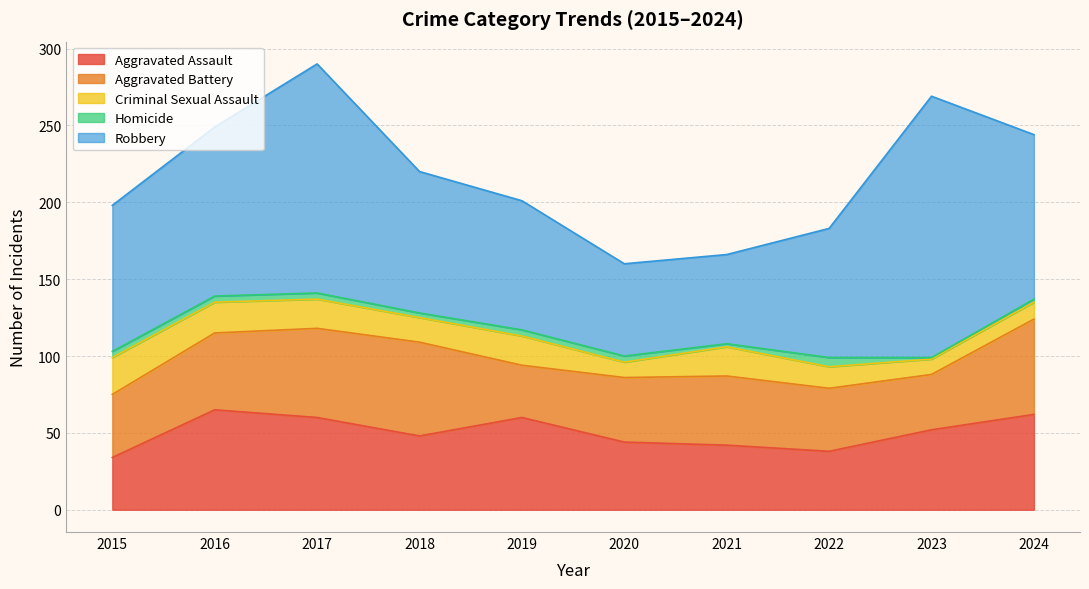

Reading left to right, extract all data points from this chart.

Aggravated Assault: 2015=34	2016=65	2017=60	2018=48	2019=60	2020=44	2021=42	2022=38	2023=52	2024=62
Aggravated Battery: 2015=41	2016=50	2017=58	2018=61	2019=34	2020=42	2021=45	2022=41	2023=36	2024=62
Criminal Sexual Assault: 2015=24	2016=20	2017=19	2018=16	2019=19	2020=10	2021=19	2022=14	2023=10	2024=11
Homicide: 2015=4	2016=4	2017=4	2018=3	2019=4	2020=4	2021=2	2022=6	2023=1	2024=2
Robbery: 2015=95	2016=110	2017=149	2018=92	2019=84	2020=60	2021=58	2022=84	2023=170	2024=107